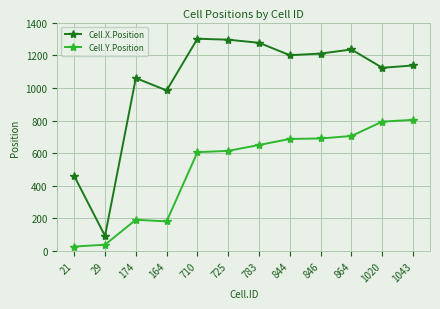

What are all the series names shown in the legend?

Cell.X.Position, Cell.Y.Position